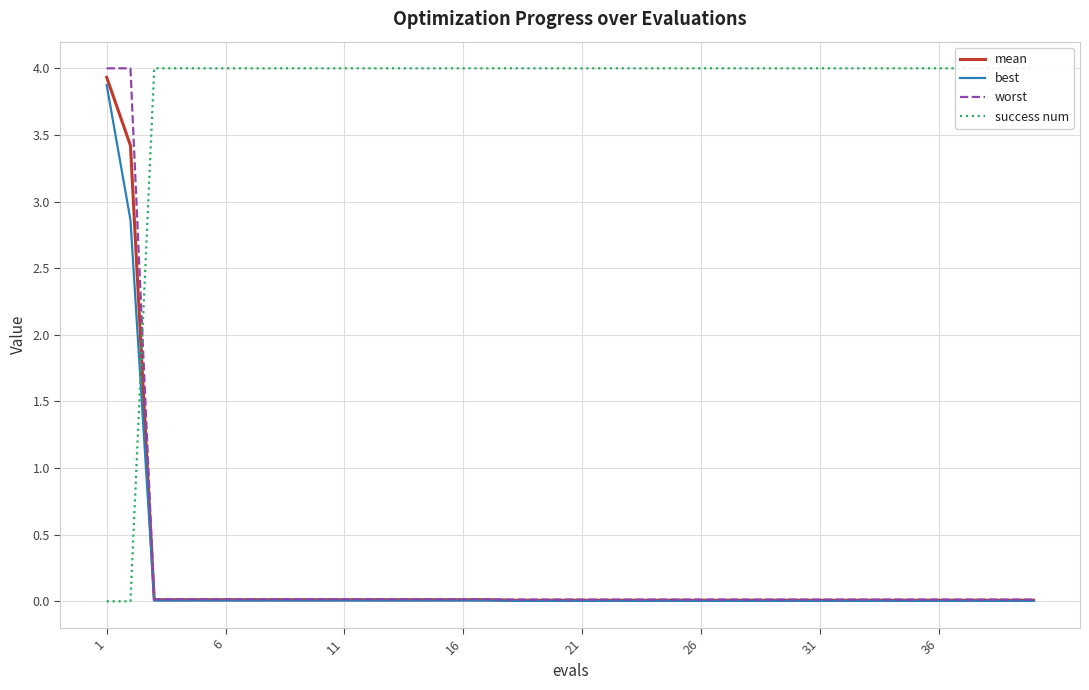

What is the highest value of the worst series?

4.0